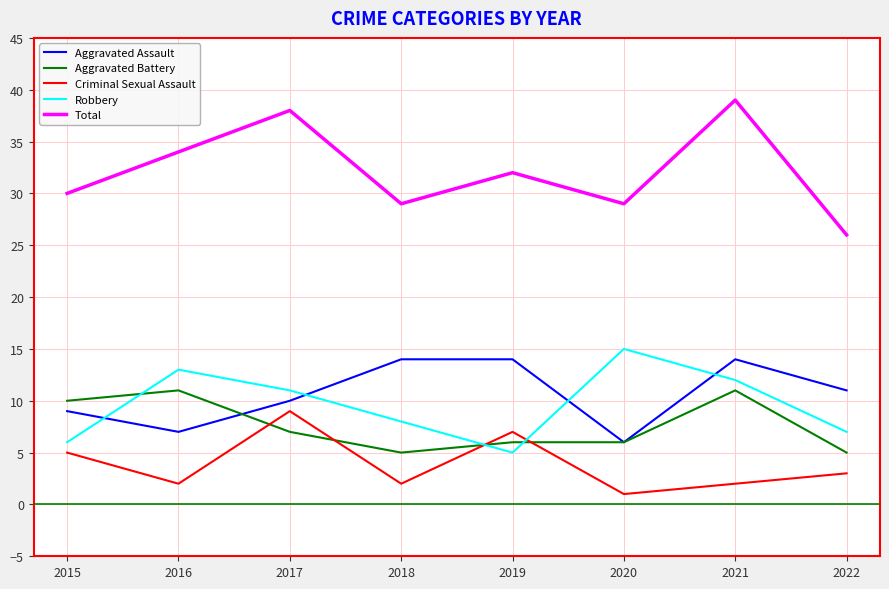

Reading right to left, extract all data points from this chart.

Aggravated Assault: 11	14	6	14	14	10	7	9
Aggravated Battery: 5	11	6	6	5	7	11	10
Criminal Sexual Assault: 3	2	1	7	2	9	2	5
Robbery: 7	12	15	5	8	11	13	6
Total: 26	39	29	32	29	38	34	30